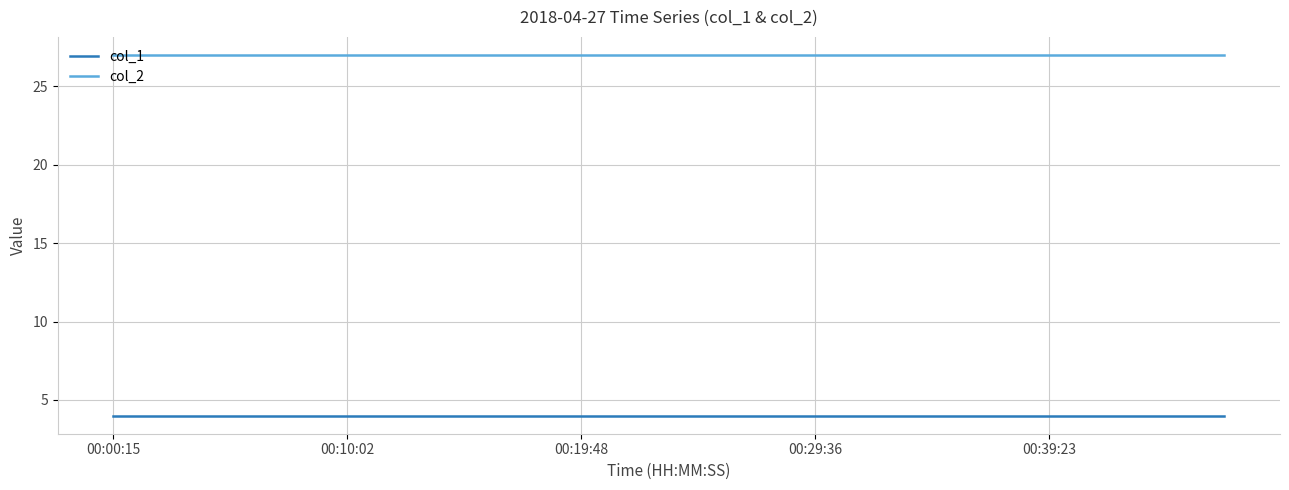

True or false: col_2 and col_1 cross at least once.

False